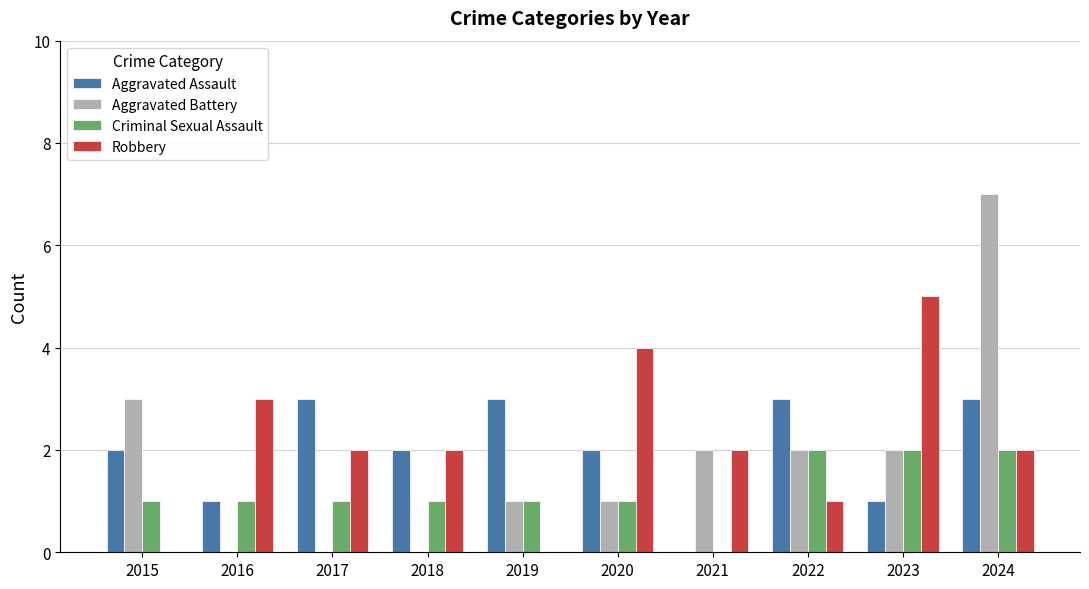

What is the sum of all Aggravated Battery values?

18